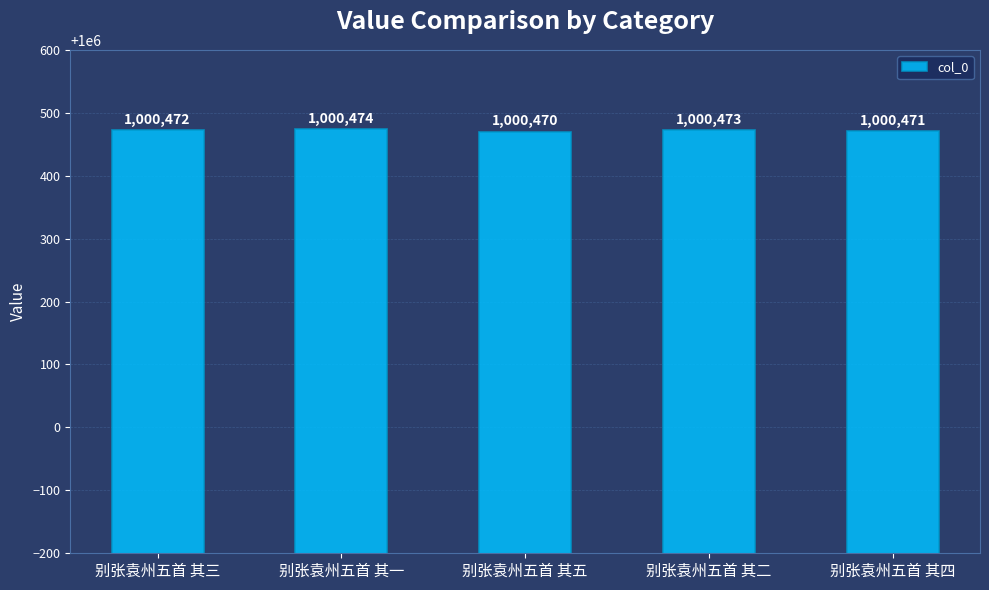

How many data points are less than 1000472?

2